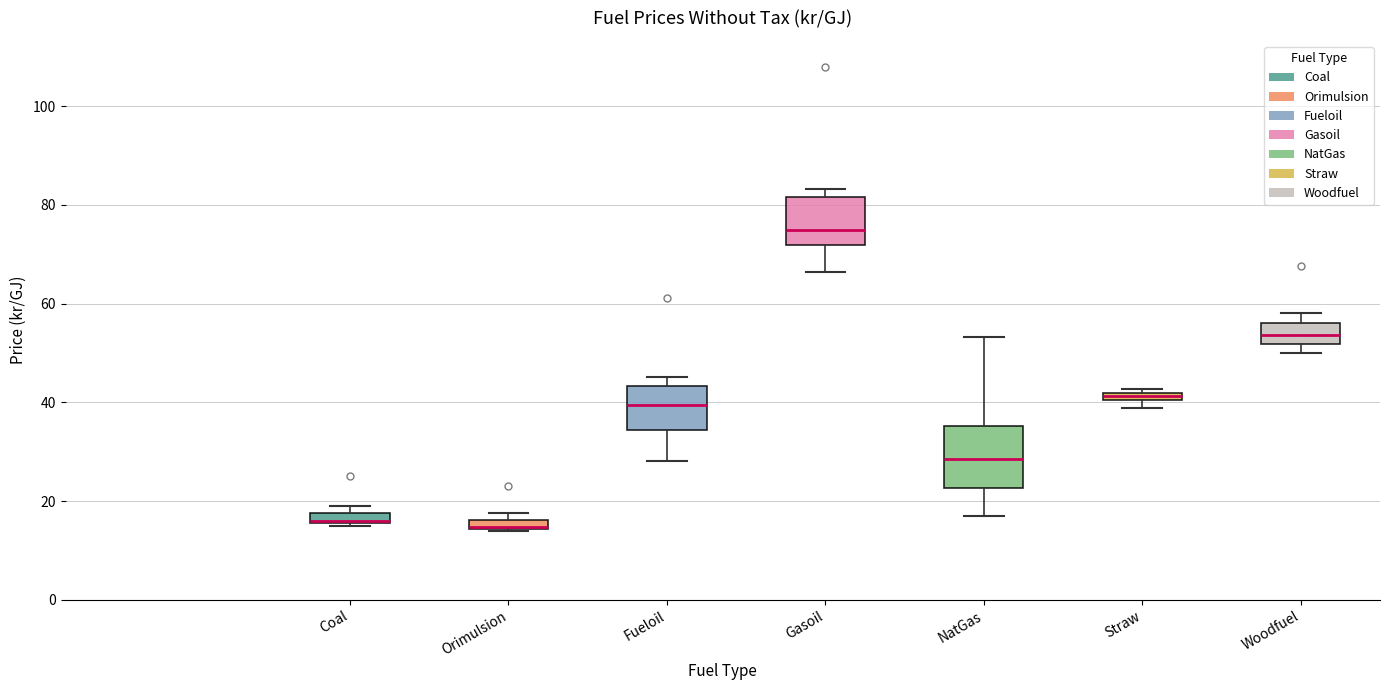

Which box is the tallest, from its lower edge to its upper edge?

NatGas